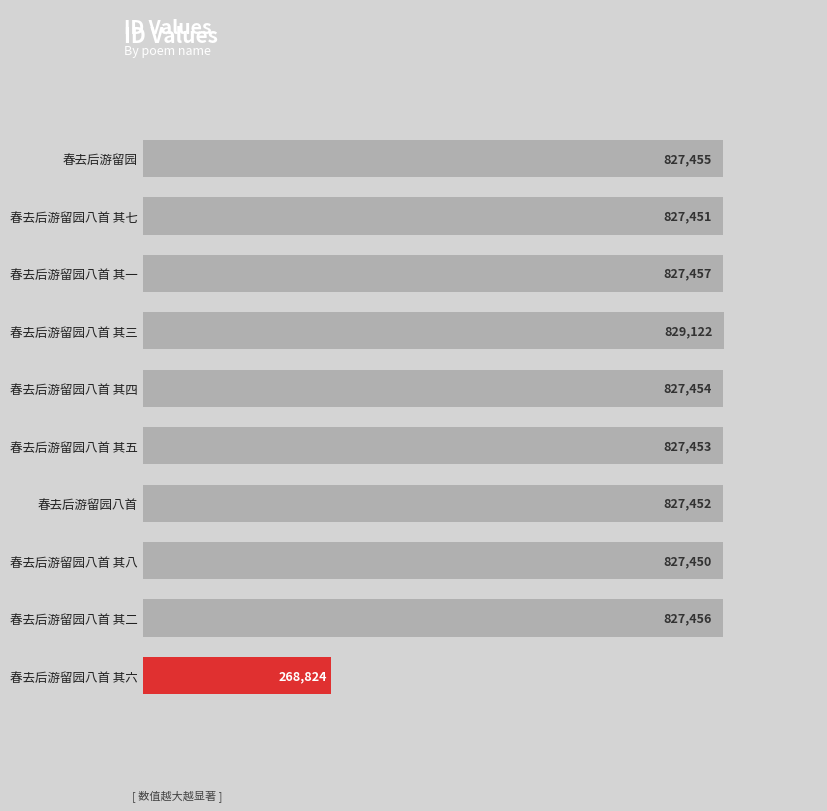

Rank the categories by value from lowest to highest.

春去后游留园八首 其六, 春去后游留园八首 其八, 春去后游留园八首 其七, 春去后游留园八首, 春去后游留园八首 其五, 春去后游留园八首 其四, 春去后游留园, 春去后游留园八首 其二, 春去后游留园八首 其一, 春去后游留园八首 其三